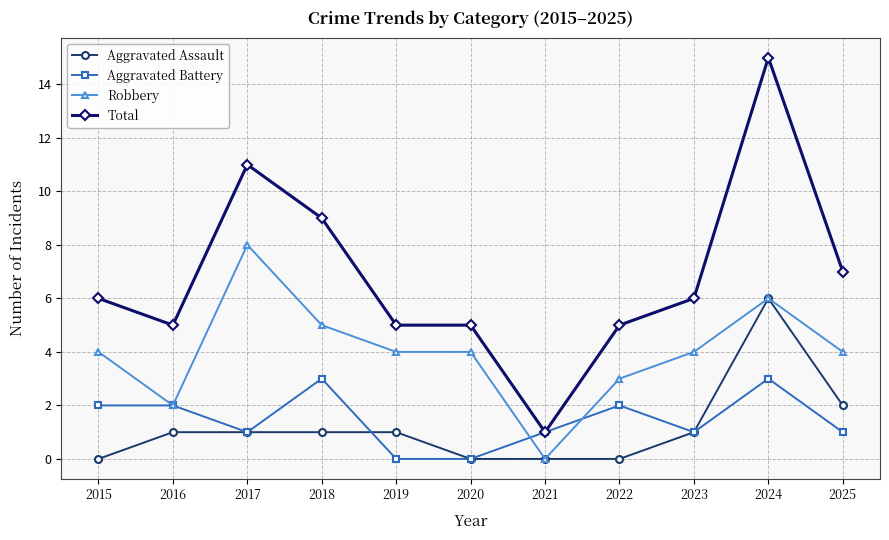

Does the chart have visible grid lines?

Yes